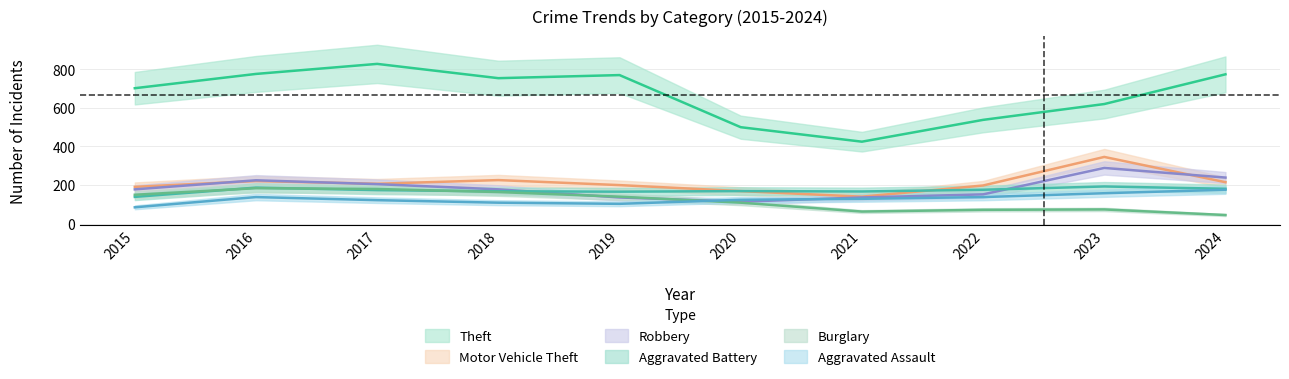

Is the value of Burglary at 2019 greater than the value of Aggravated Assault at 2019?

Yes